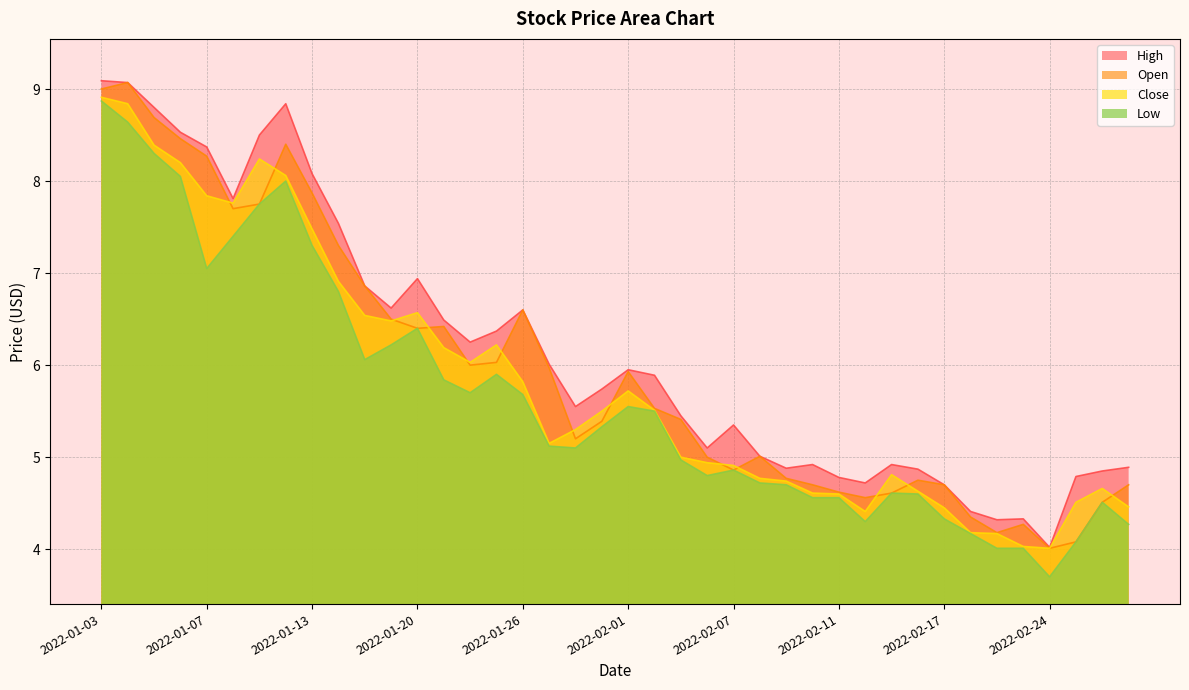

At which category is the sum across all series the highest?

2022-01-03